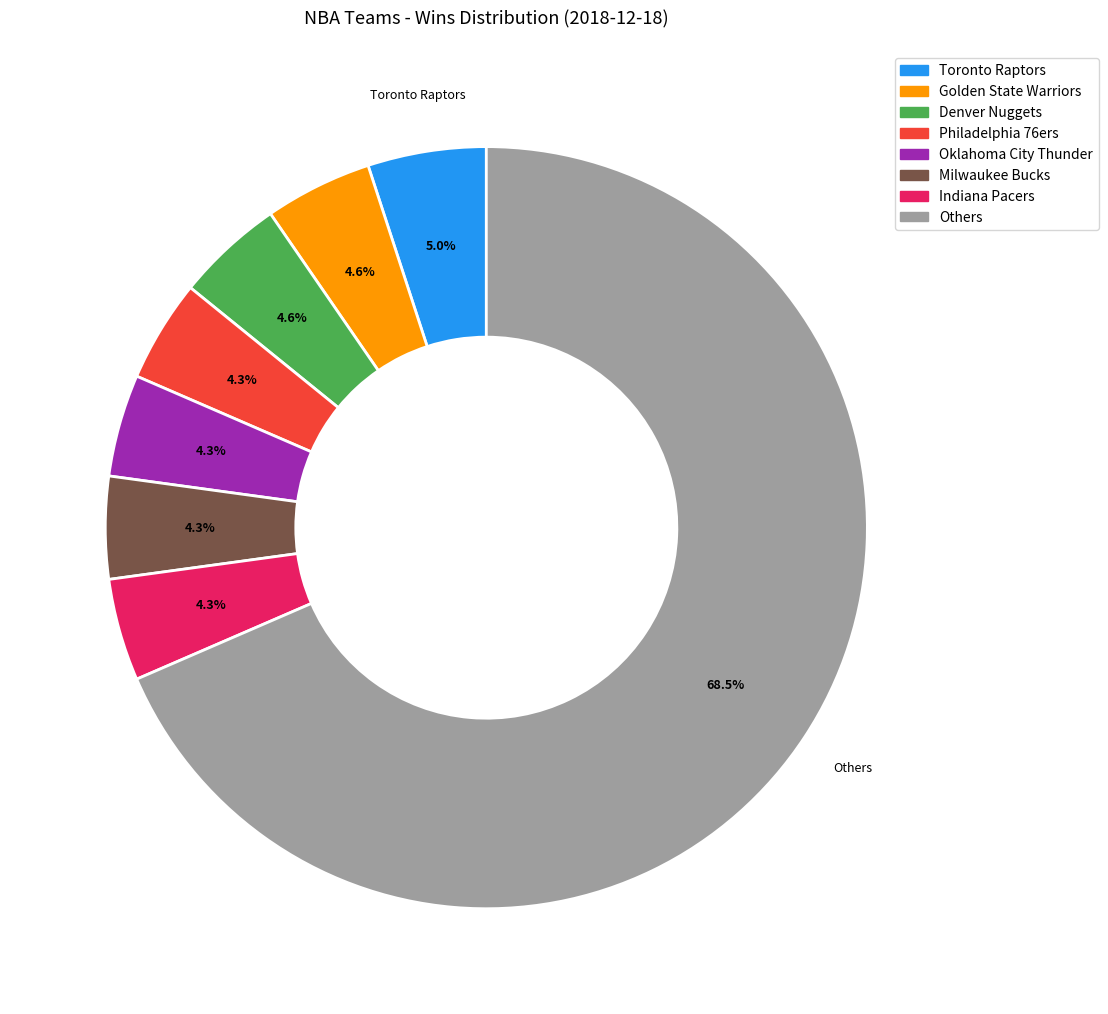

Which has a higher value, Others or Philadelphia 76ers?

Others